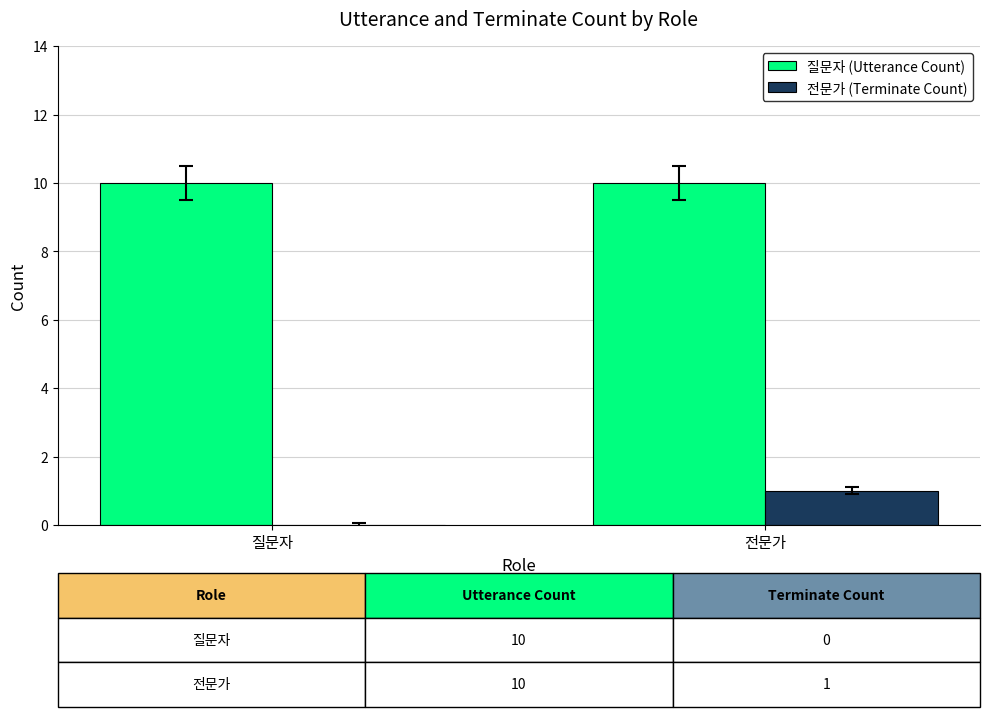

What are all the series names shown in the legend?

질문자 (Utterance Count), 전문가 (Terminate Count)